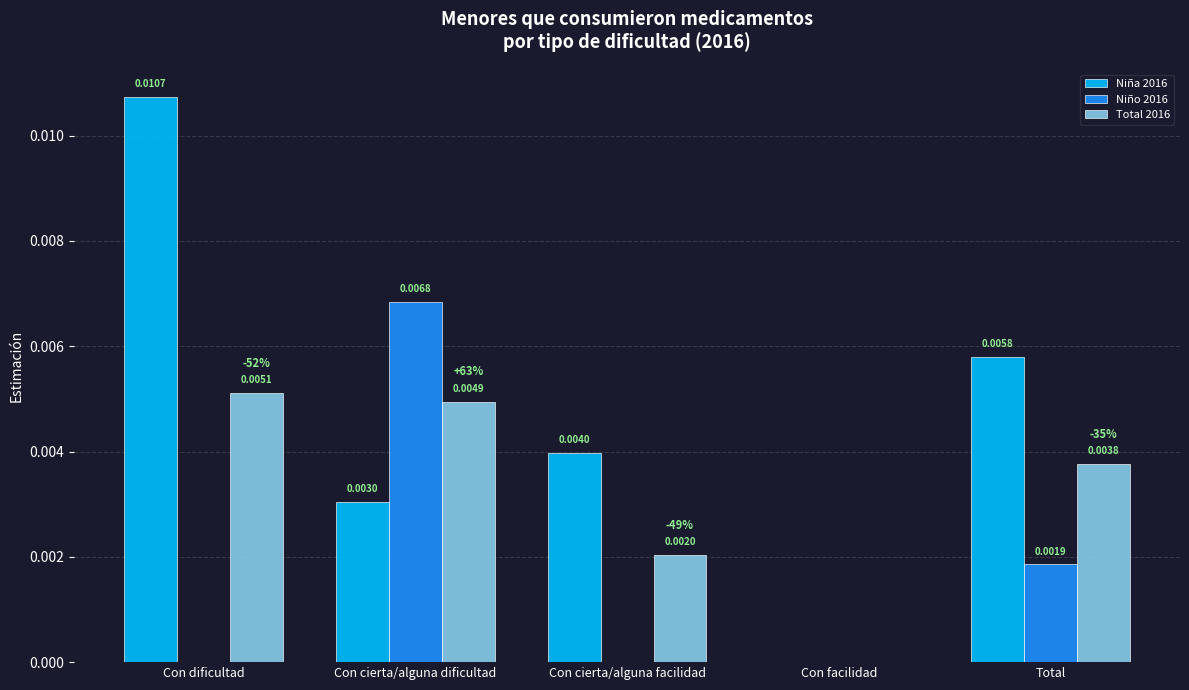

Is the value of Niño 2016 at Con cierta/alguna dificultad greater than the value of Niña 2016 at Total?

Yes